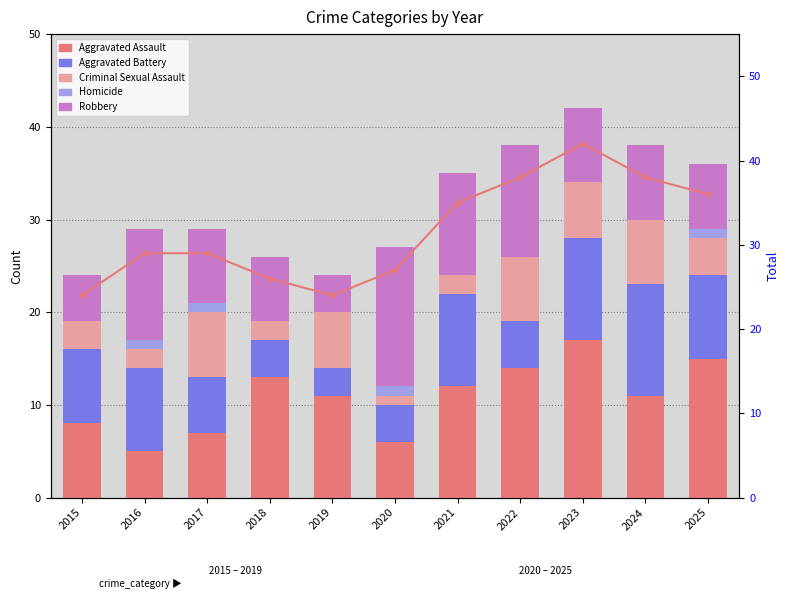

What is the average value of the Criminal Sexual Assault series?

4